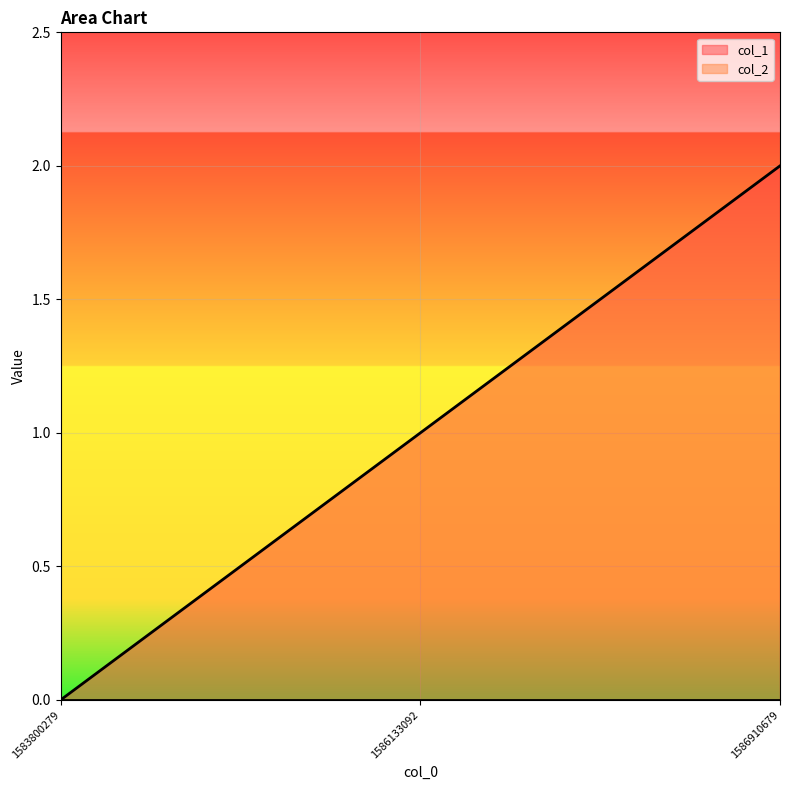

How many lines are shown in the chart?

2